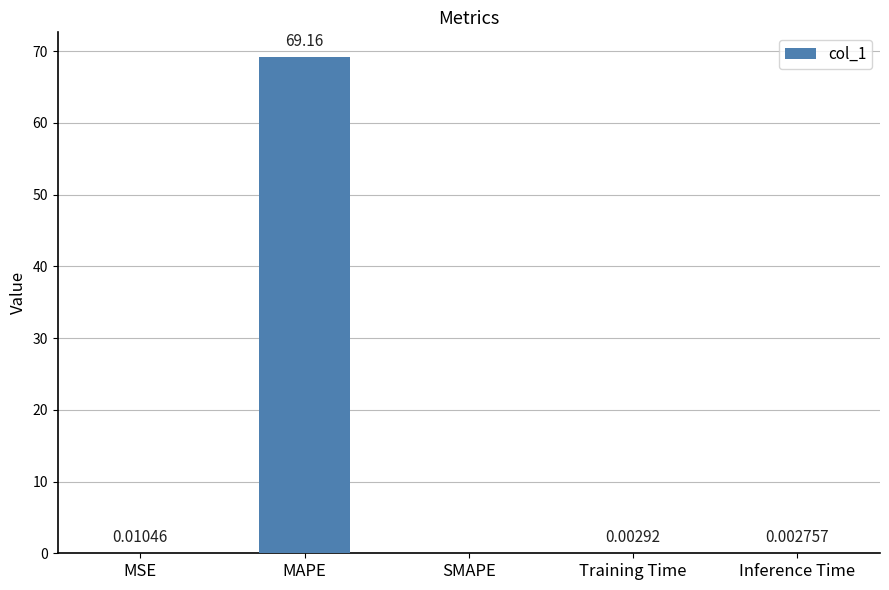

What is the sum of all values?

69.2